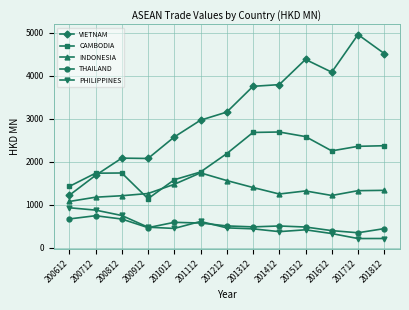

True or false: VIETNAM has more than 0 interior local peaks.

True